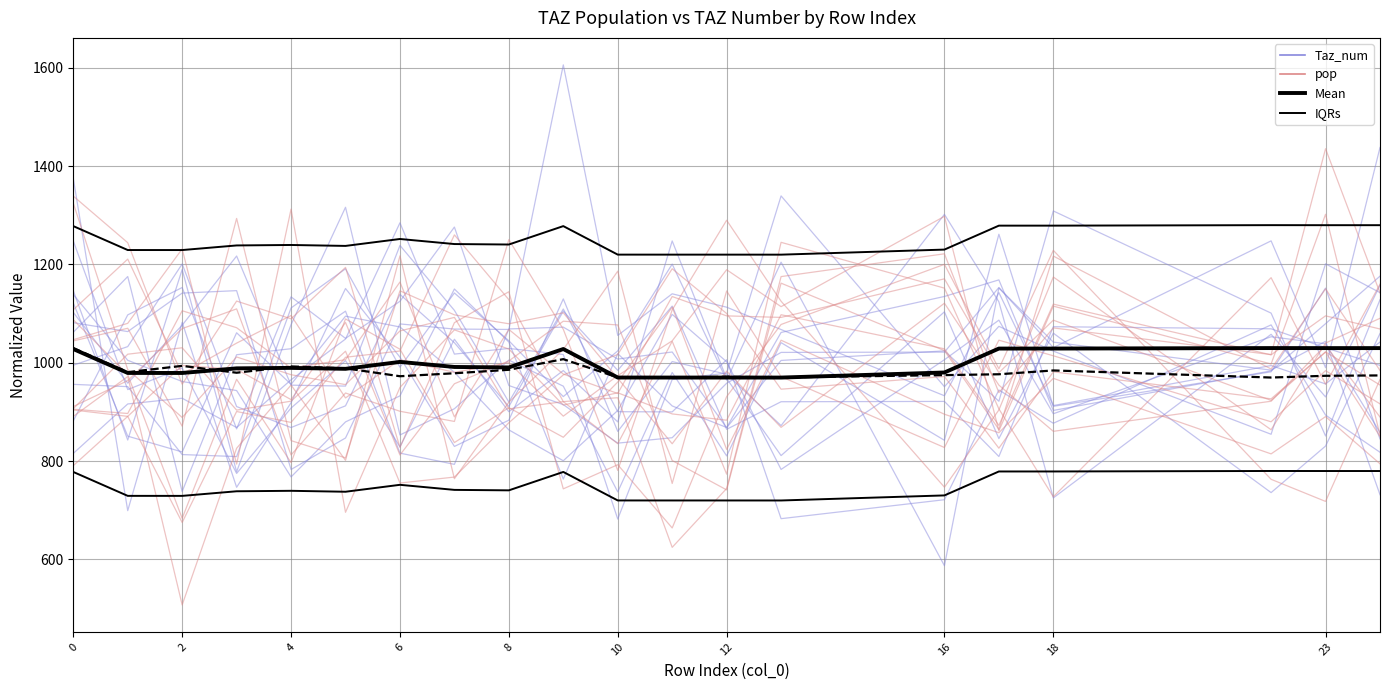

What is the approximate value of Mean (Taz_num) at 23?

1029.9